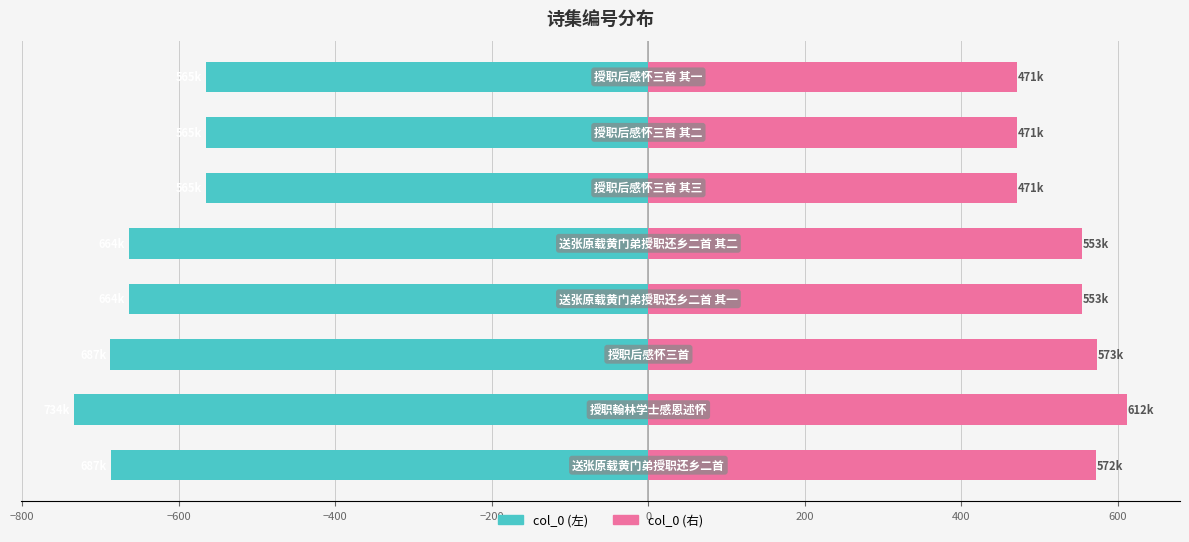

What is the difference between the second highest and second lowest values in the col_0 (左) series?

122.6